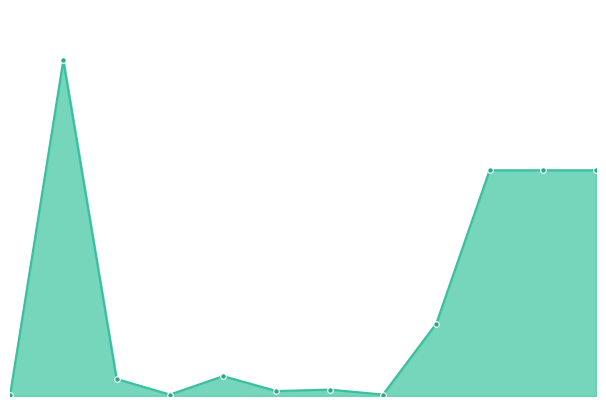

Does the chart have visible grid lines?

No